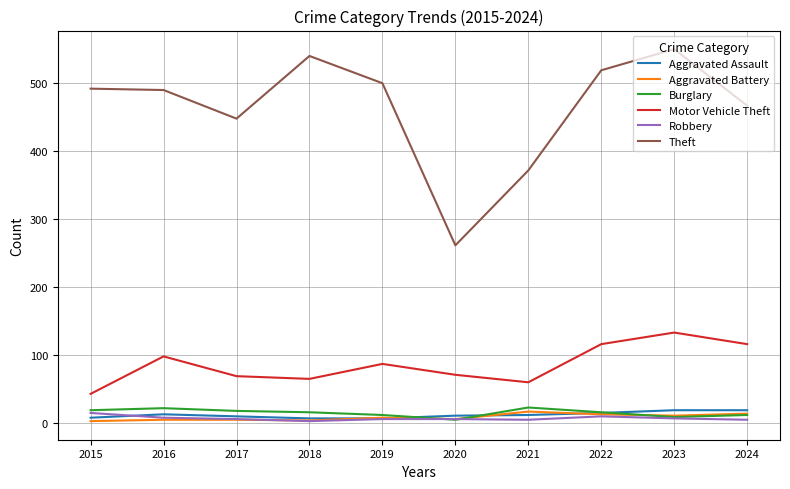

Which series has the largest total across all categories?

Theft